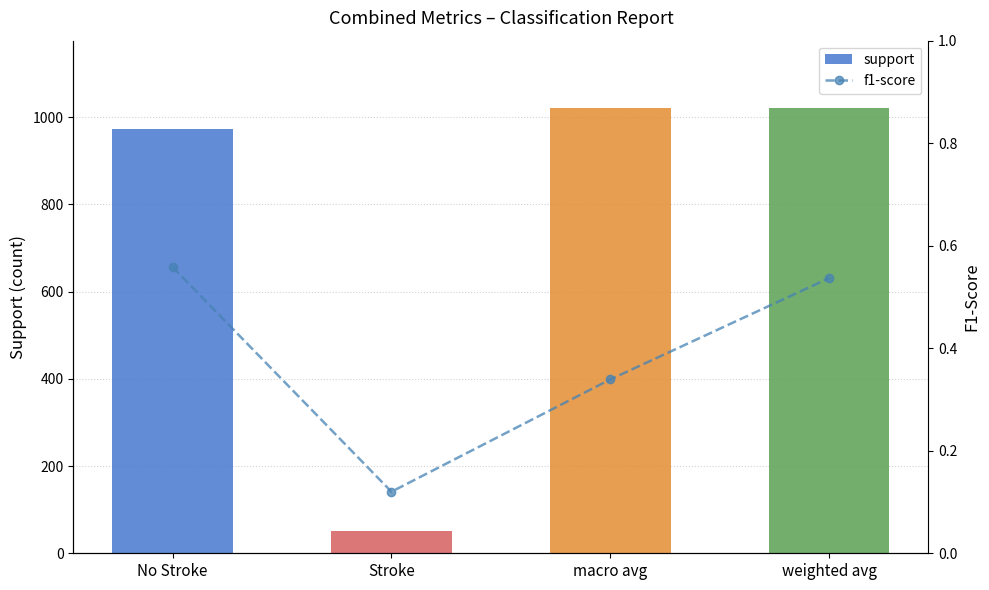

How many series are shown in this chart?

2